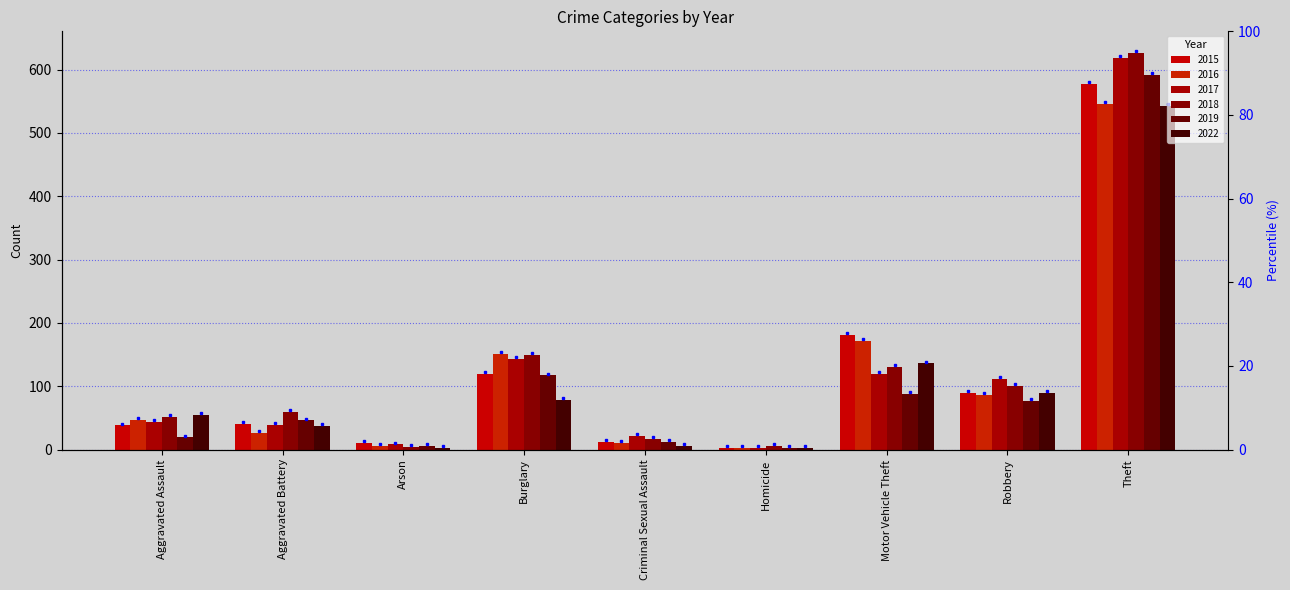

At how many categories does at least one series exceed 553?

1